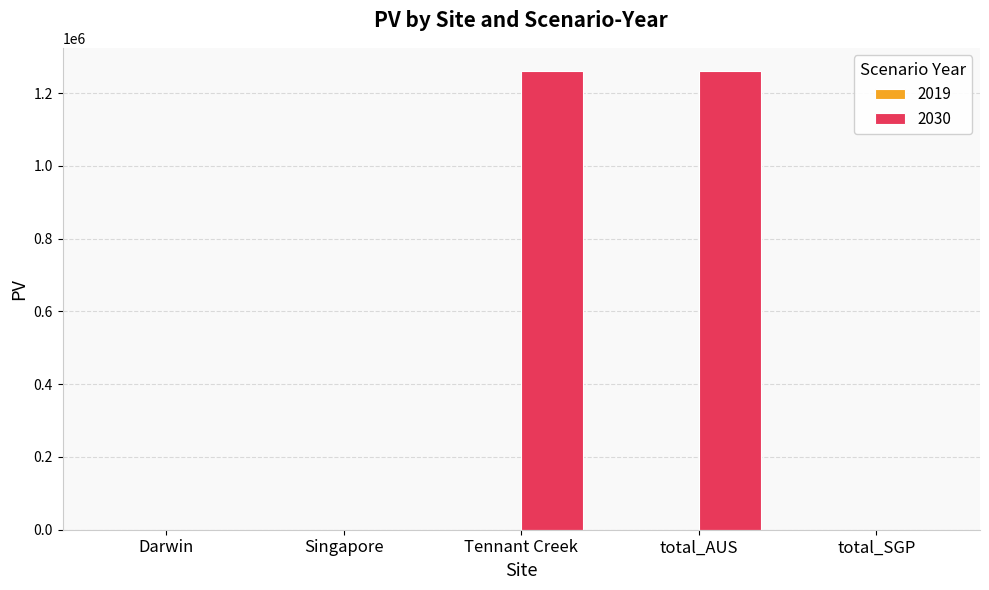

Which has a higher value, Singapore or total_AUS?

total_AUS